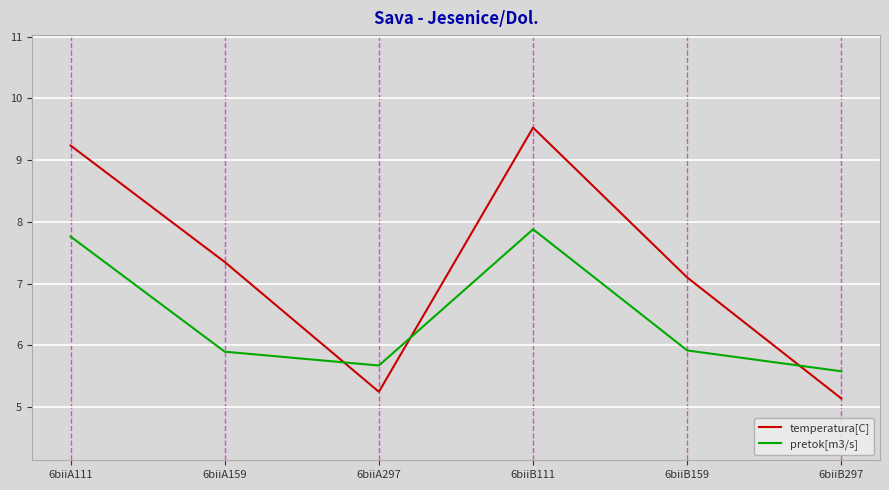

The value of pretok[m3/s] at 6biiA111 is 11.0. True or false?

False